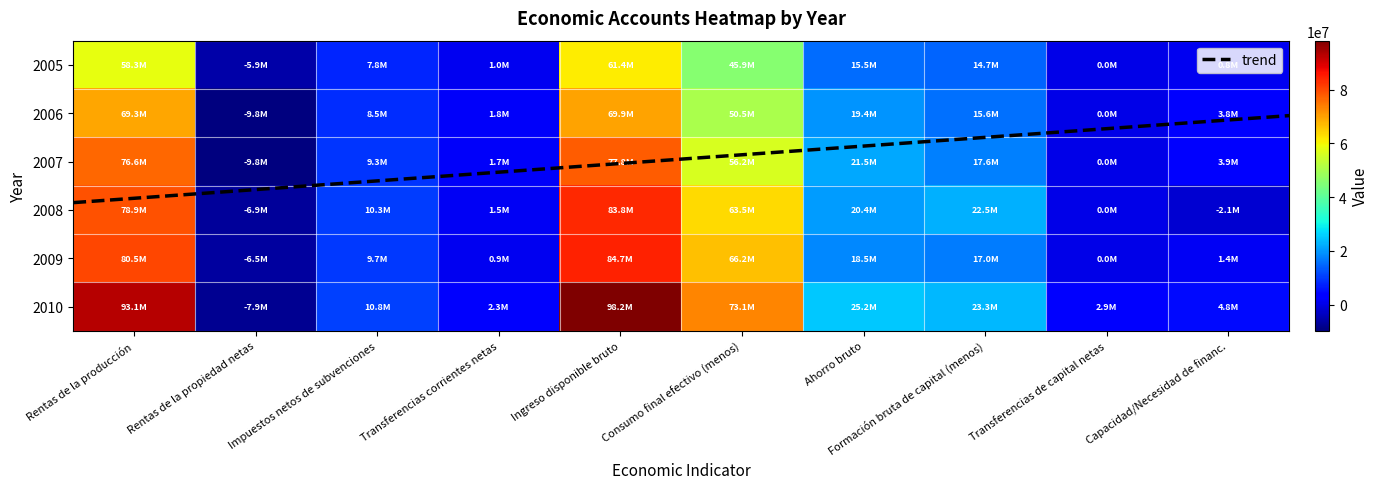

The 2008 series shows 1523440 at Transferencias corrientes netas. True or false?

True